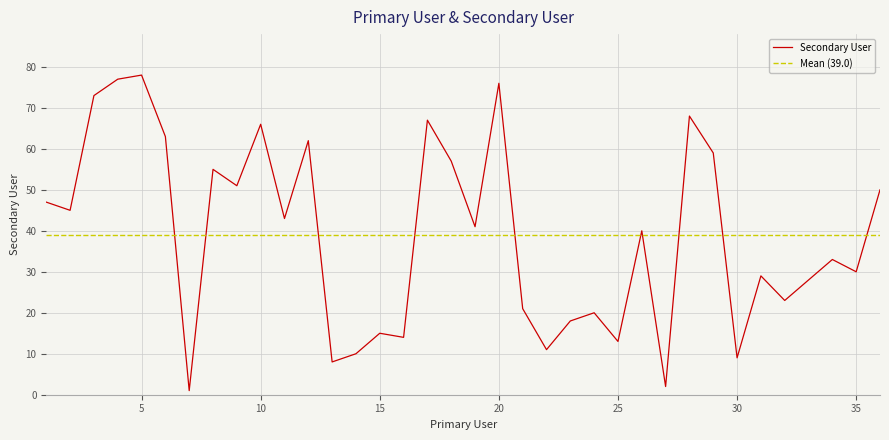

Rank the categories by value from lowest to highest.

7, 27, 13, 30, 14, 22, 25, 16, 15, 23, 24, 21, 32, 33, 31, 35, 34, 26, 19, 11, 2, 1, 36, 9, 8, 18, 29, 12, 6, 10, 17, 28, 3, 20, 4, 5